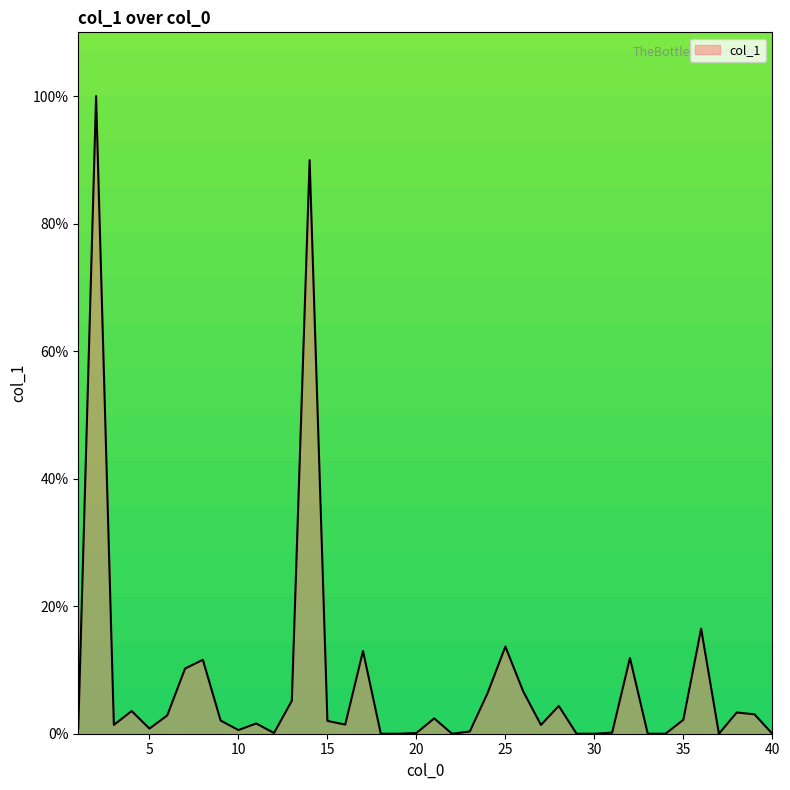

What is the maximum value shown in the chart?

100.0